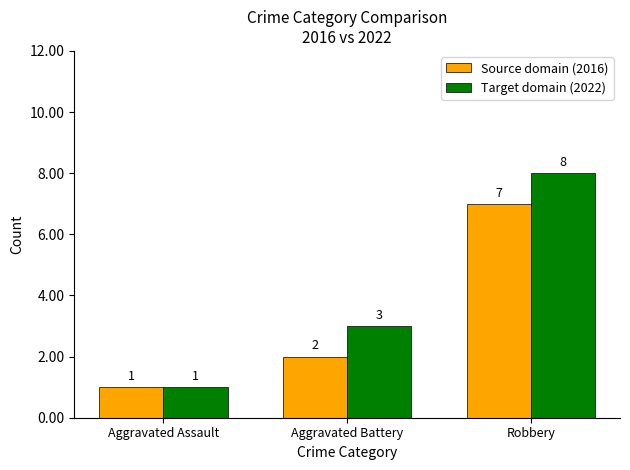

What is the difference between the Source domain (2016) values at Aggravated Battery and Robbery?

5